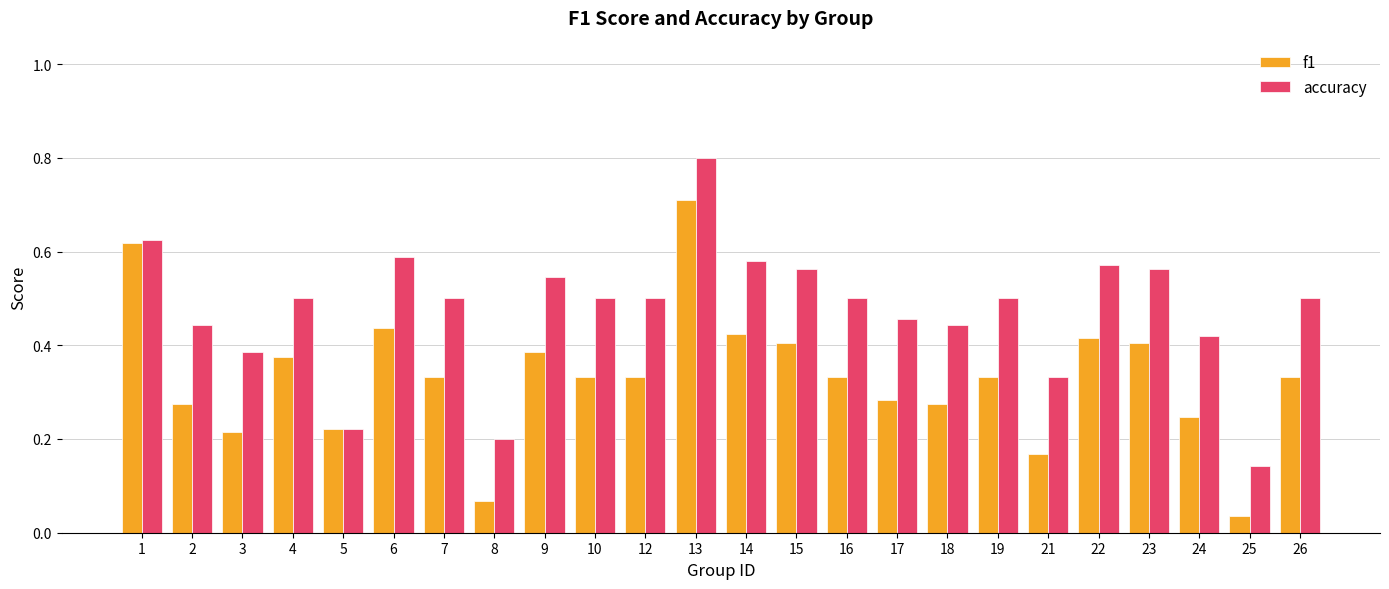

How many bars are there in total?

48